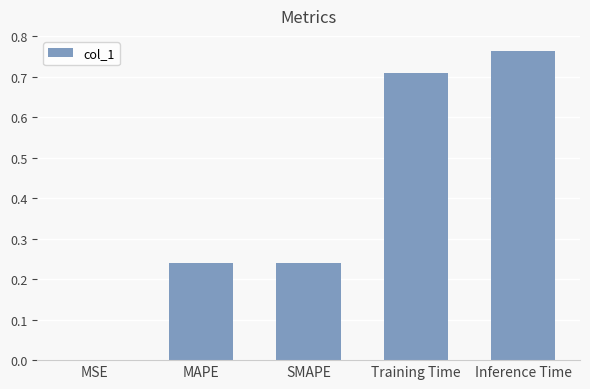

What is the sum of all values?

2.0